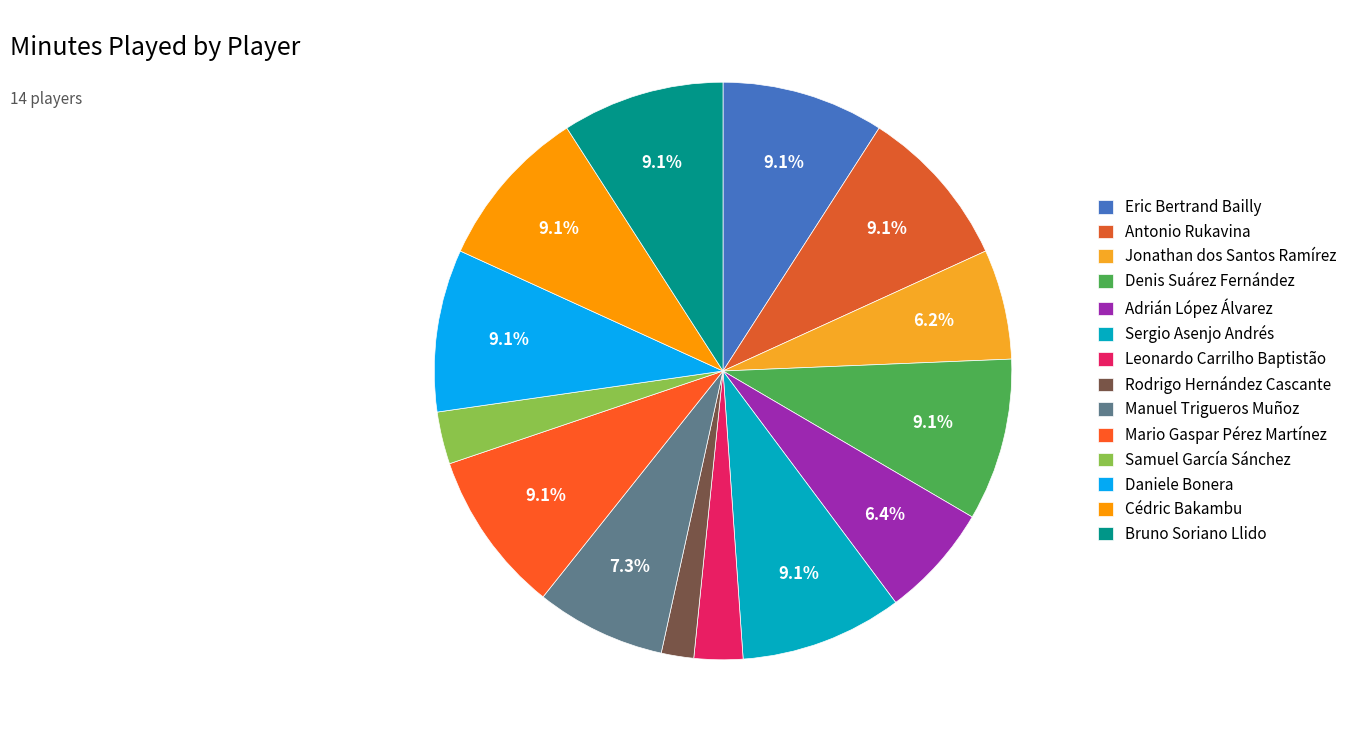

To the nearest percent, what is the average slice percentage?

7%